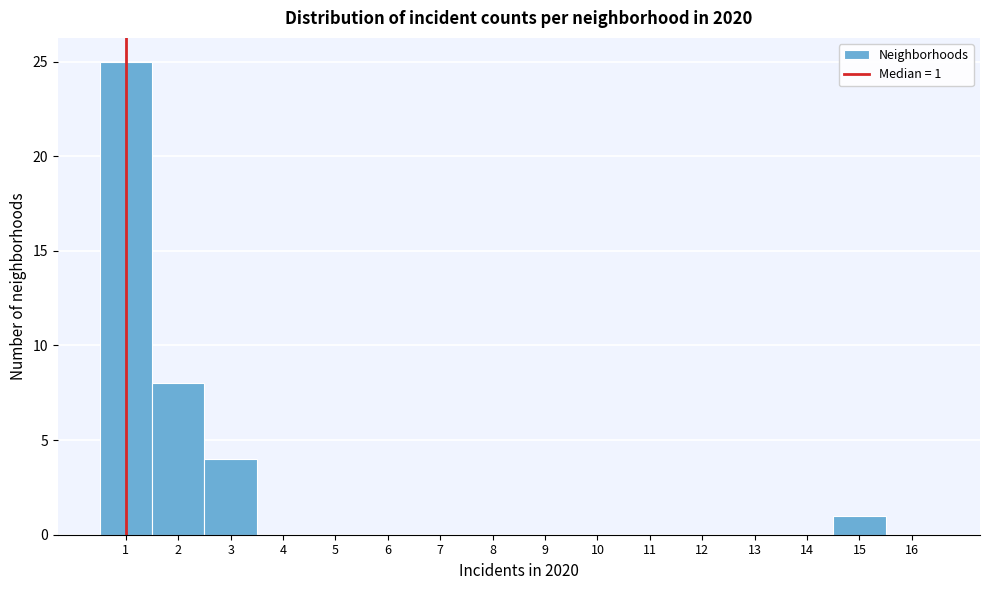

Which range on the x-axis has the tallest bar?

0.5 to 1.5